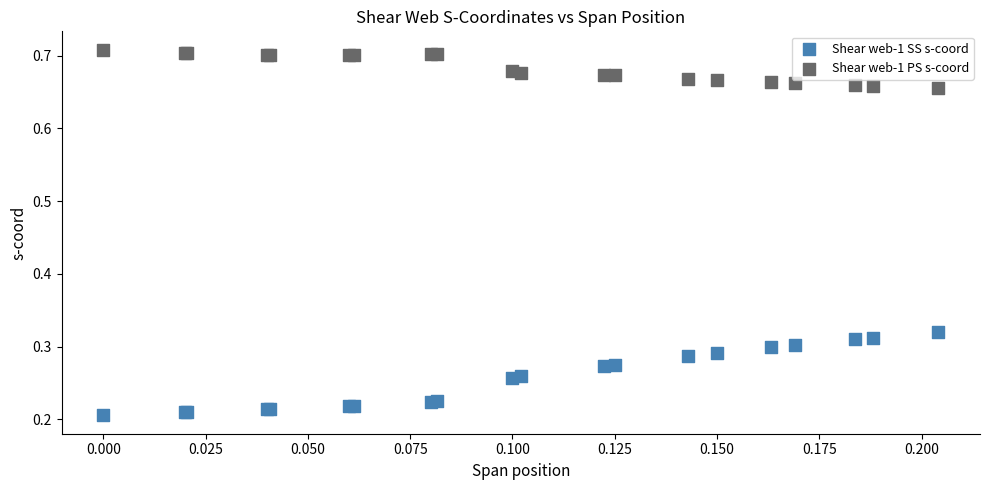

Which series contains the lowest Y value?

Shear web-1 SS s-coord